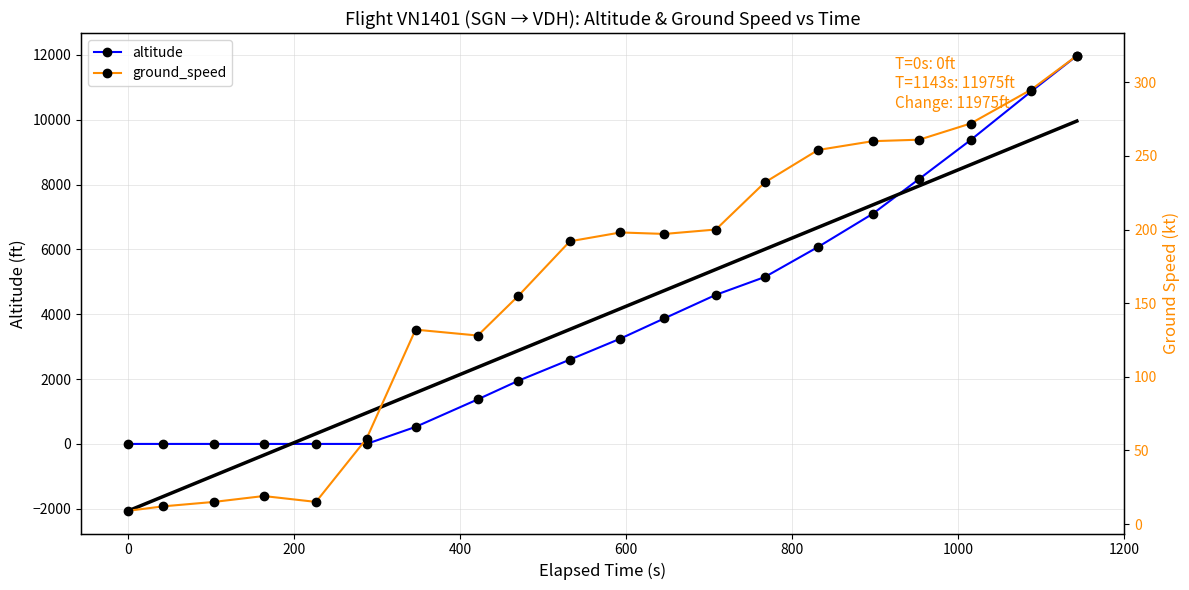

What is the maximum value for altitude?

11975